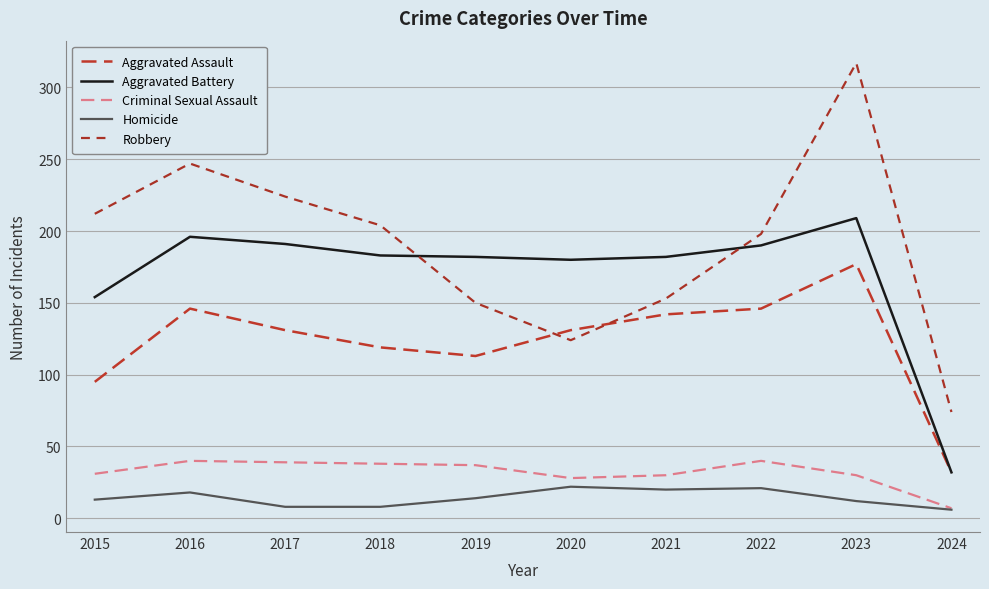

What is the maximum value for Aggravated Assault?

177